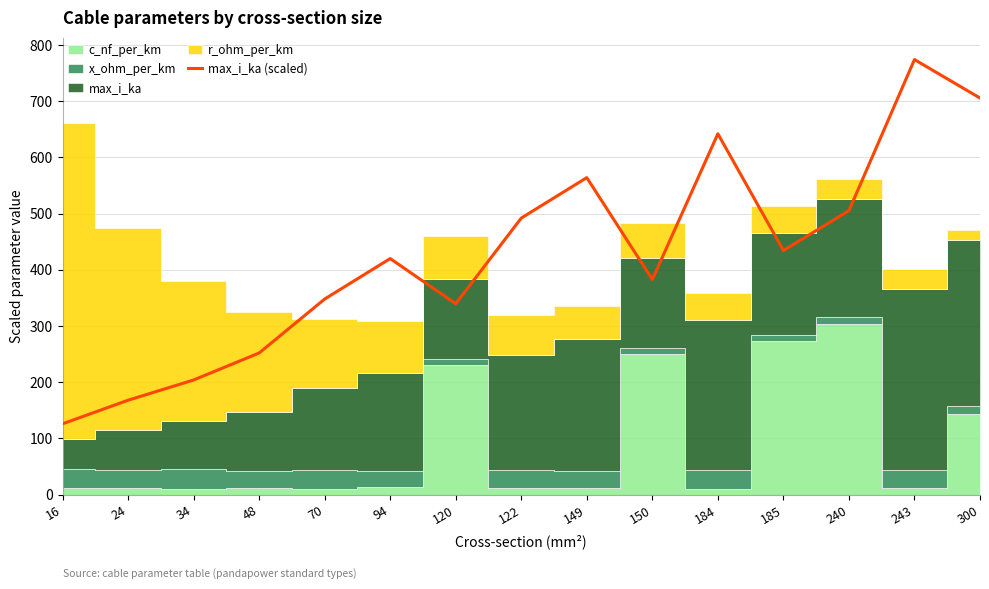

What is the average value?

423.8